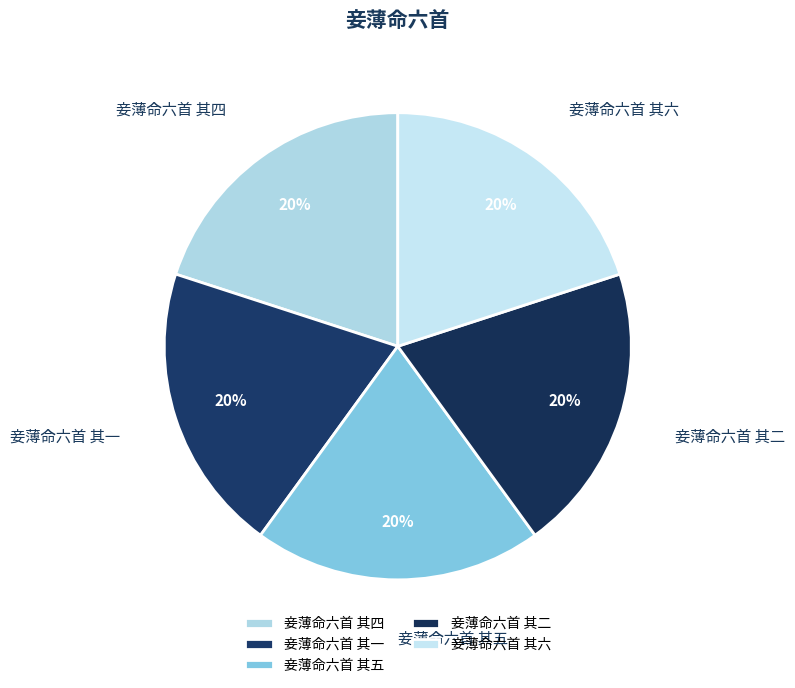

Is the sum of 妾薄命六首 其二 and 妾薄命六首 其六 greater than half?

No